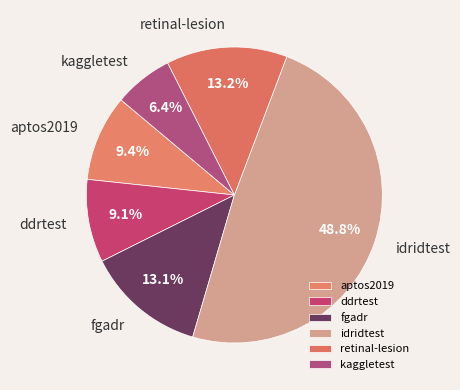

Is there a majority slice in this chart?

No